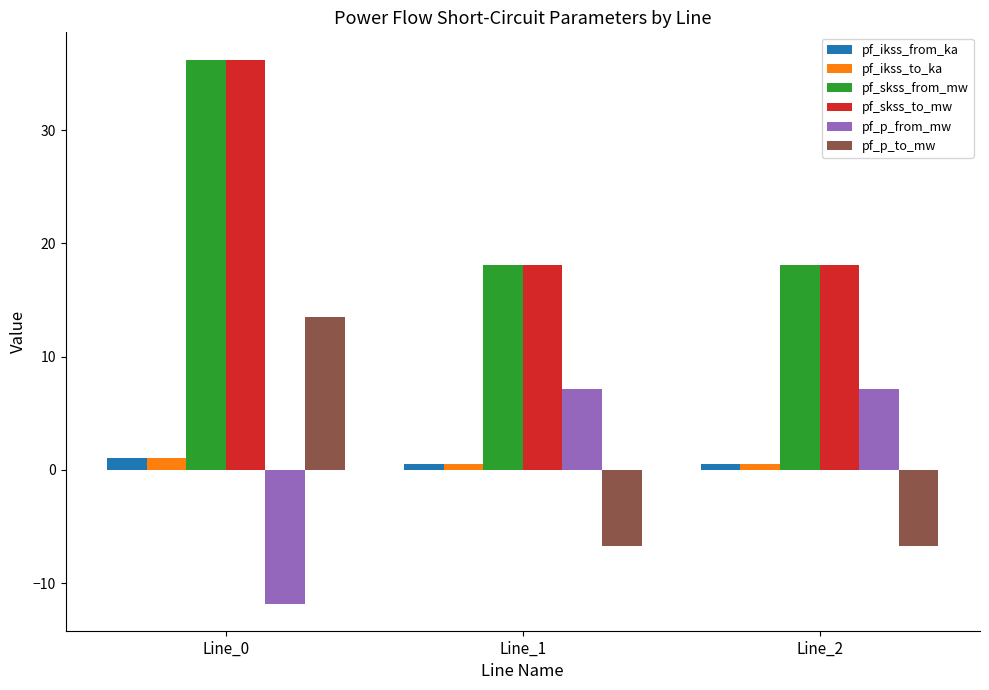

The pf_p_to_mw series shows -3.8 at Line_2. True or false?

False